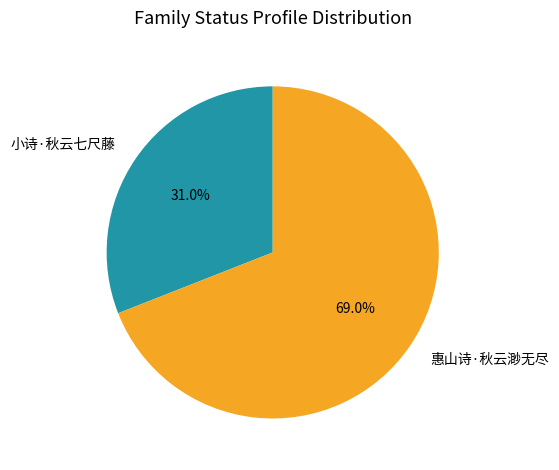

How many segments does this pie chart have?

2